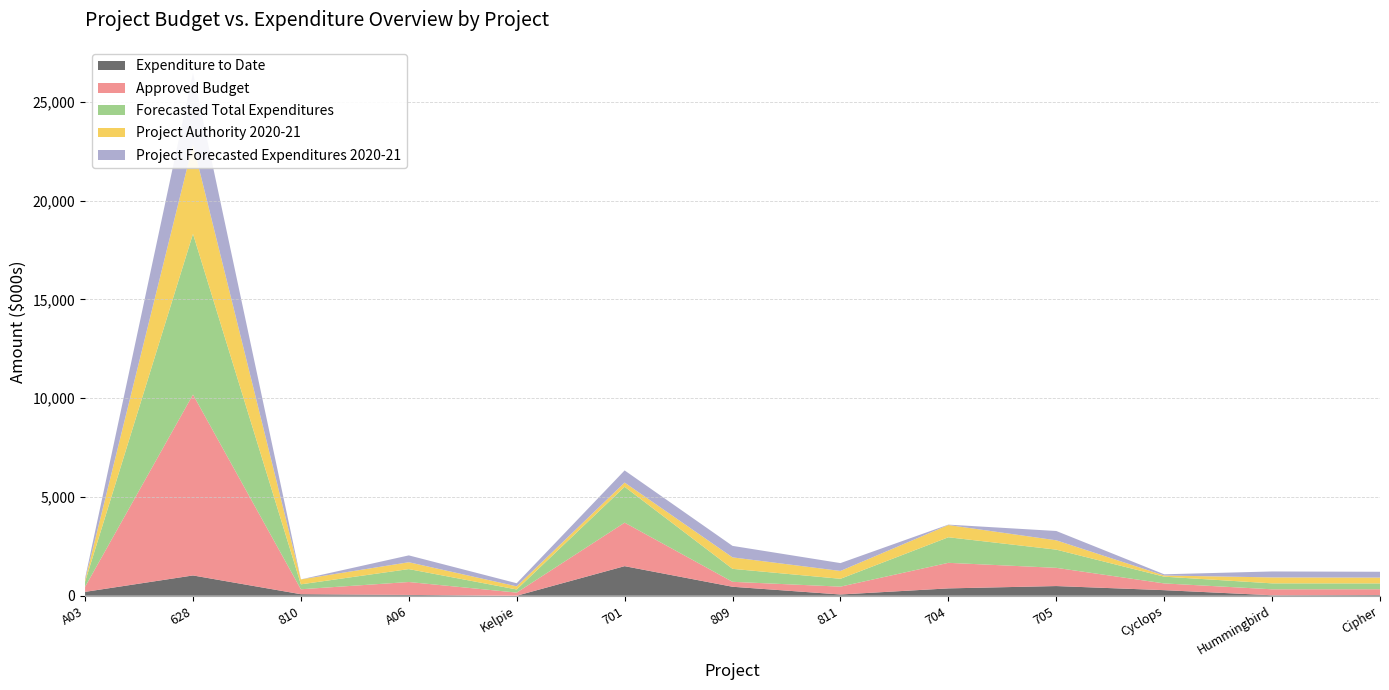

Reading left to right, what are all the values shown in this chart?

Expenditure to Date: A03=195000.0	628=1026170.0	810=76415.0	A06=40000.0	Kelpie=0.0	701=1496705.0	809=453707.0	811=62020.0	704=371055.0	705=489333.0	Cyclops=281068.0	Hummingbird=23242.7	Cipher=32756.0
Approved Budget: A03=255000.0	628=9159000.0	810=250000.0	A06=654000.0	Kelpie=157954.0	701=2202917.0	809=250000.0	811=397409.0	704=1294289.0	705=922000.0	Cyclops=341425.0	Hummingbird=301237.3	Cipher=295005.9
Forecasted Total Expenditures: A03=255000.0	628=8136000.0	810=250000.0	A06=654000.0	Kelpie=157954.0	701=1816394.0	809=656478.0	811=397409.0	704=1294289.0	705=922000.0	Cyclops=341425.0	Hummingbird=301237.3	Cipher=295005.9
Project Authority 2020-21: A03=85000.0	628=4538000.0	810=250000.0	A06=347000.0	Kelpie=157954.0	701=213643.0	809=581478.0	811=397409.0	704=619515.0	705=472000.0	Cyclops=60356.0	Hummingbird=301237.3	Cipher=295005.9
Project Forecasted Expenditures 2020-21: A03=85000.0	628=3609000.0	810=0.0	A06=347000.0	Kelpie=157954.0	701=613806.0	809=581478.0	811=397409.0	704=20000.0	705=472000.0	Cyclops=60356.0	Hummingbird=301237.3	Cipher=295005.9